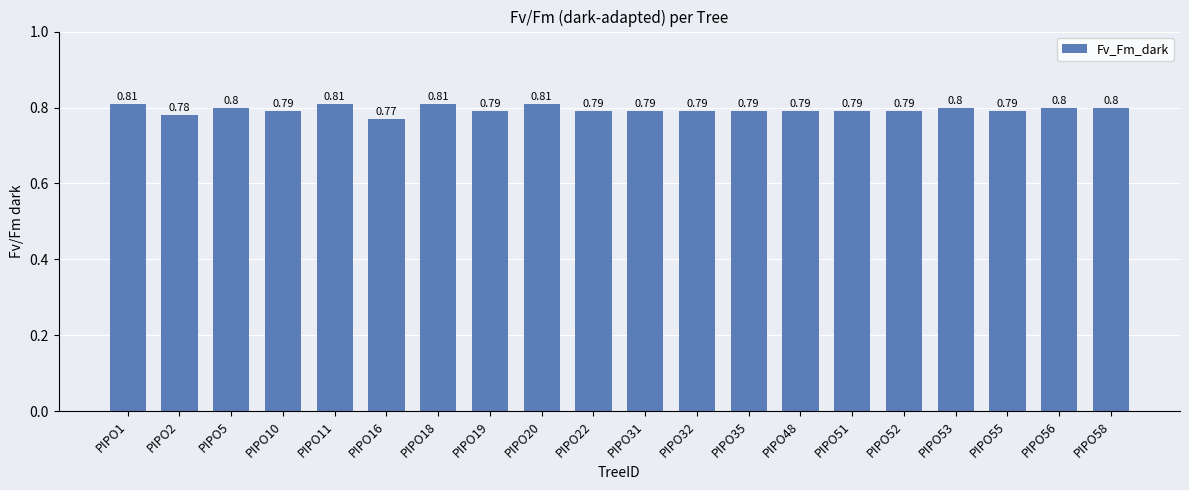

True or false: the data shows 0.8 at PIPO32.

True